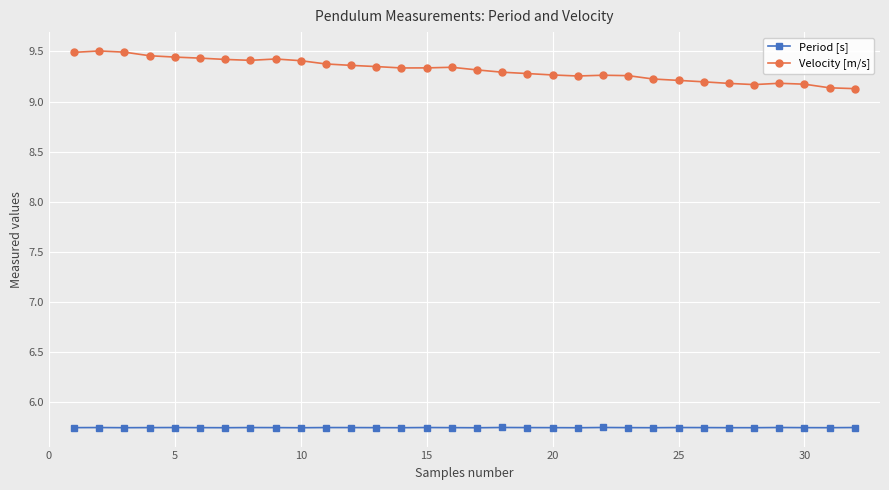

How many Velocity [m/s] values are between 9 and 10?

32